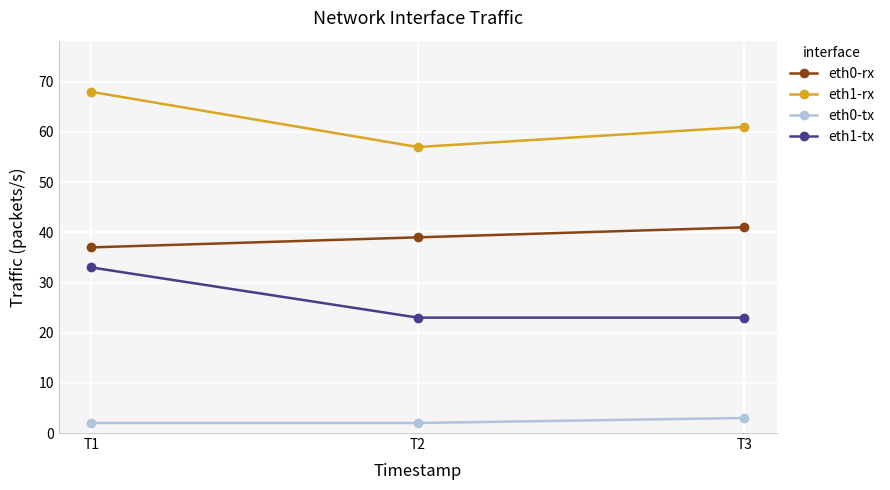

Does the chart have visible grid lines?

Yes